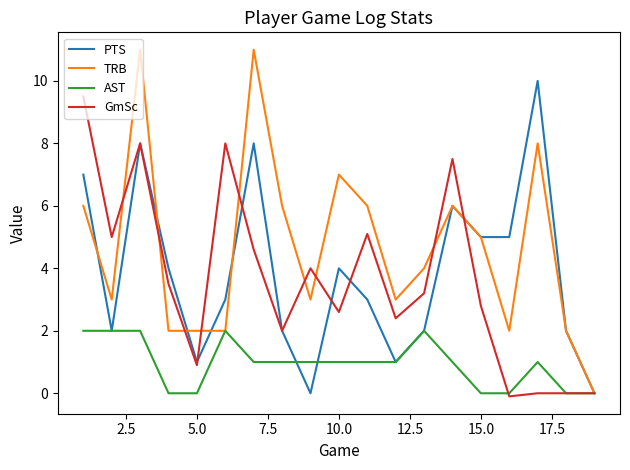

Which series has the largest range (max minus min)?

TRB